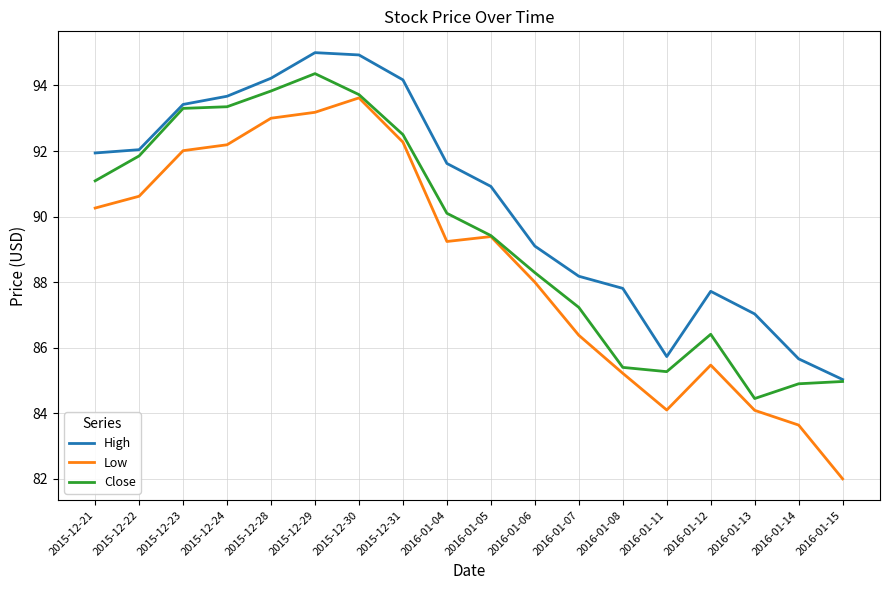

Reading left to right, transcribe all the data shown in this chart.

High: 91.9	92.0	93.4	93.7	94.2	95.0	94.9	94.2	91.6	90.9	89.1	88.2	87.8	85.7	87.7	87.0	85.7	85.0
Low: 90.3	90.6	92.0	92.2	93.0	93.2	93.6	92.3	89.2	89.4	88.0	86.4	85.2	84.1	85.5	84.1	83.6	82.0
Close: 91.1	91.8	93.3	93.3	93.8	94.4	93.7	92.5	90.1	89.4	88.3	87.2	85.4	85.3	86.4	84.4	84.9	85.0